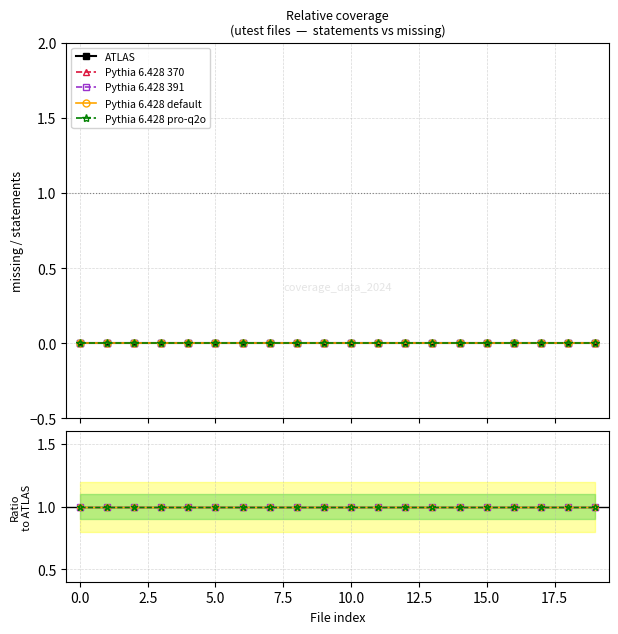

The value of ATLAS at 7.5 is 0. True or false?

True